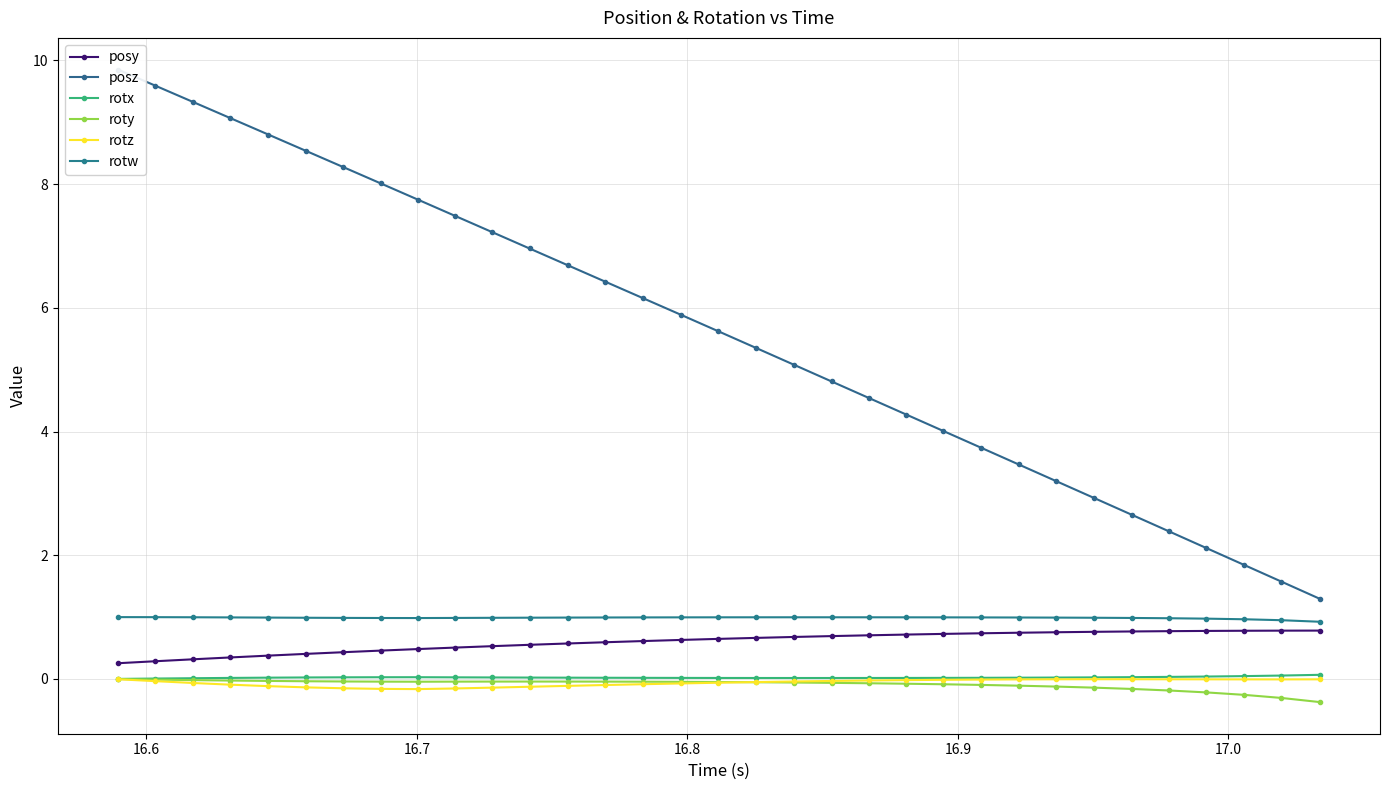

What are all the series names shown in the legend?

posy, posz, rotx, roty, rotz, rotw